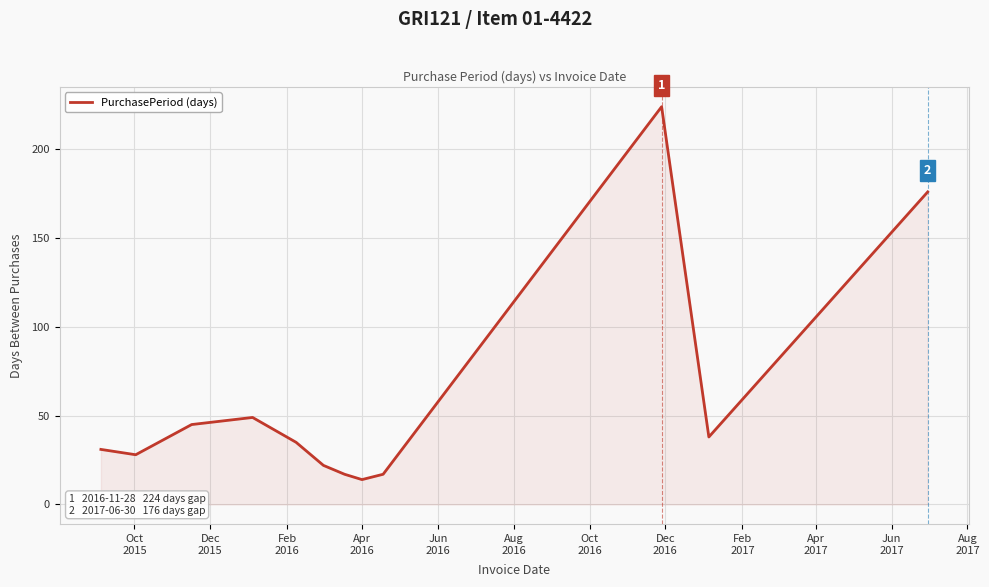

What is the smallest value displayed?

14